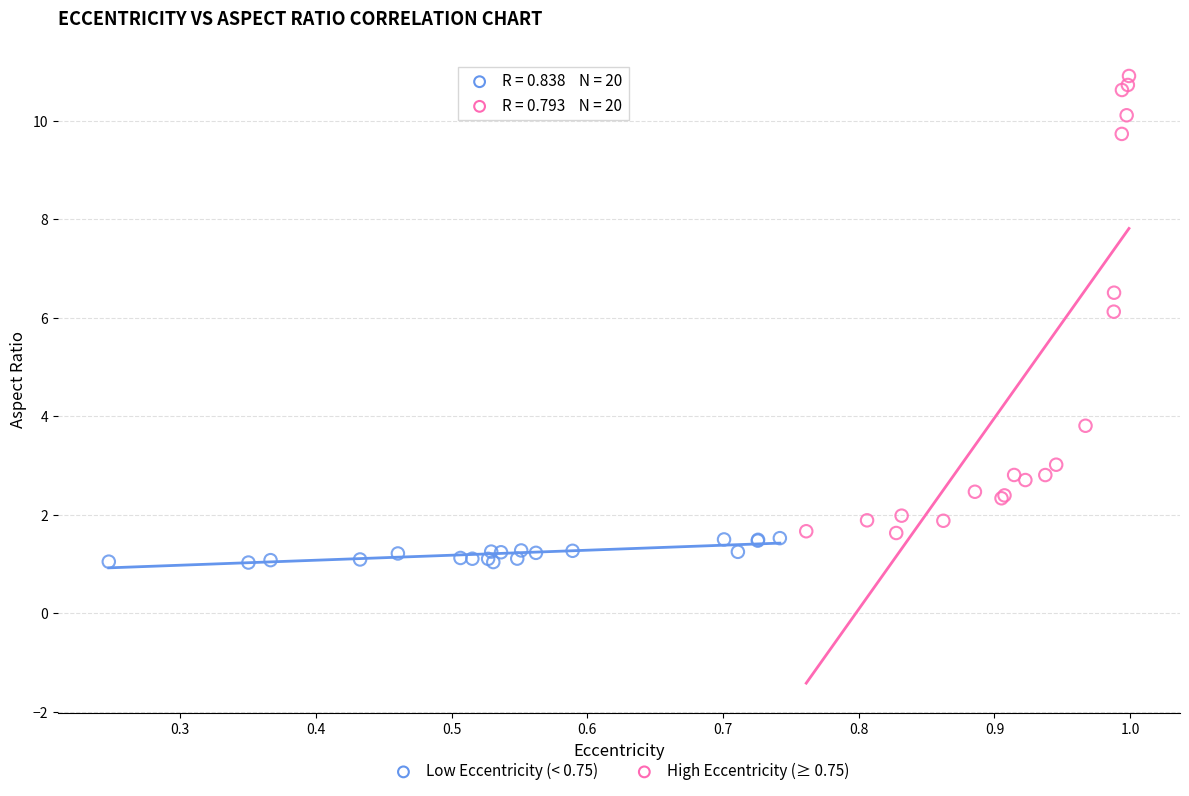

Which series has the widest spread of Y values?

High Eccentricity (≥ 0.75)